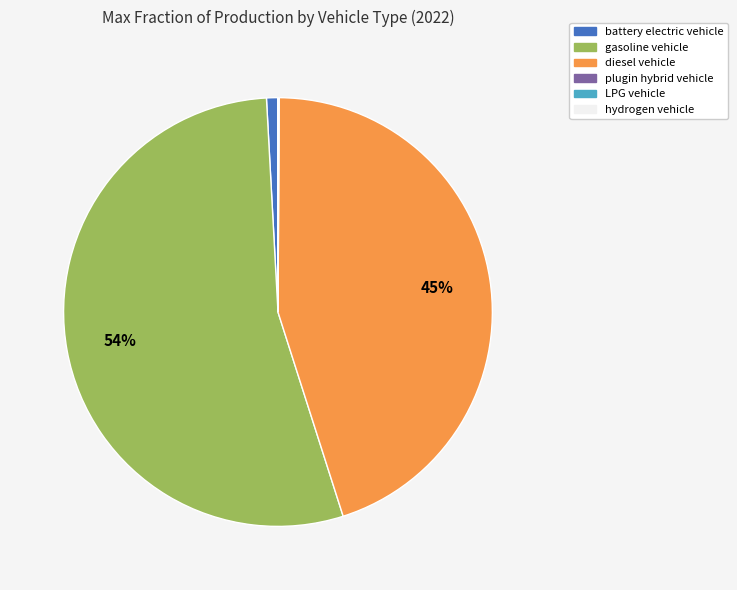

To the nearest percent, what is the average slice percentage?

17%